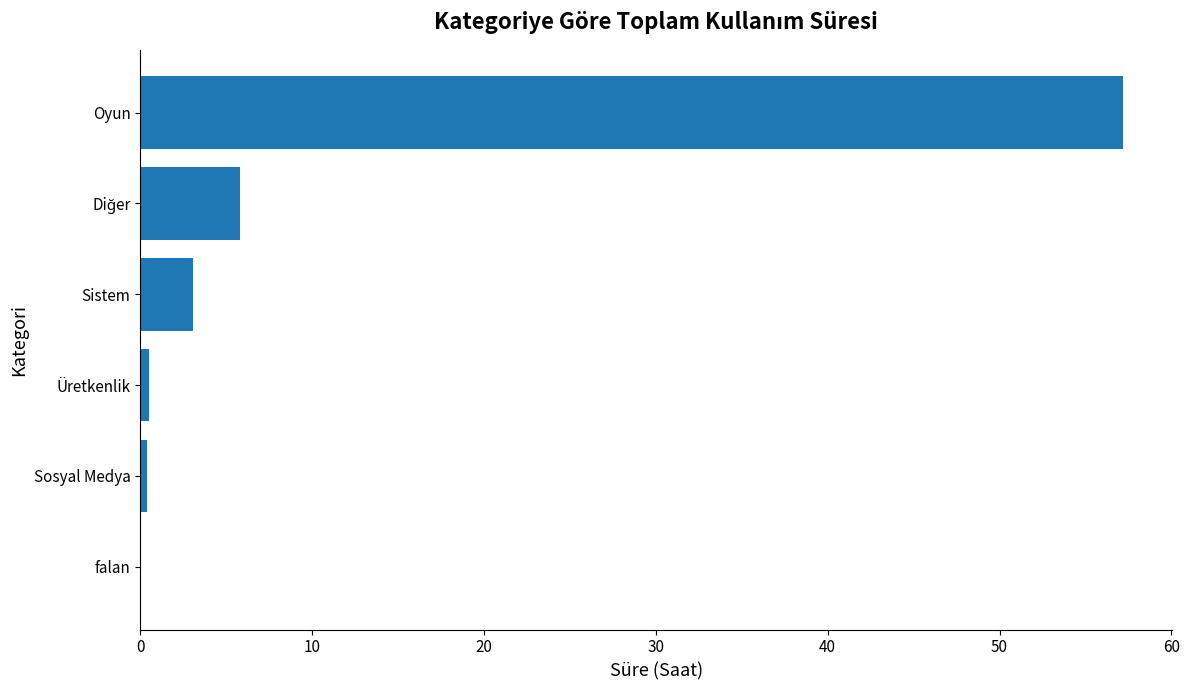

What value does the data have at Oyun?

57.2